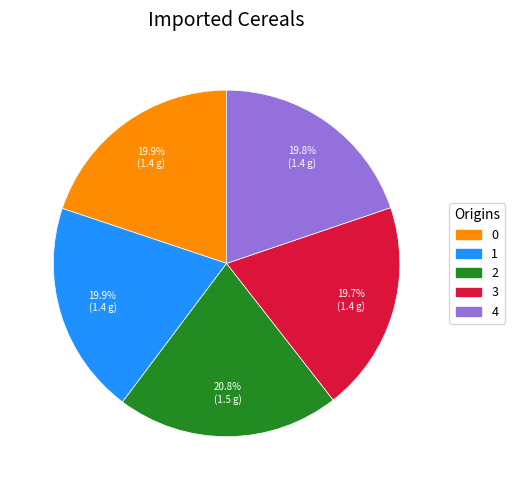

To the nearest percent, what is the difference between the largest and smallest slice percentages?

1%